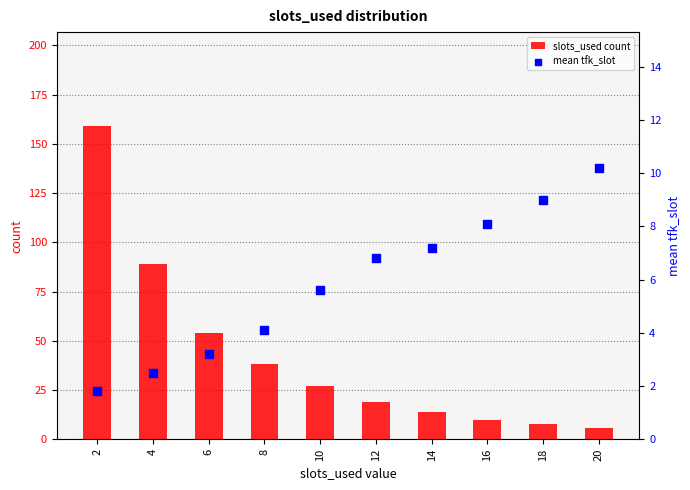

Which series has the largest Y range (max minus min)?

slots_used count